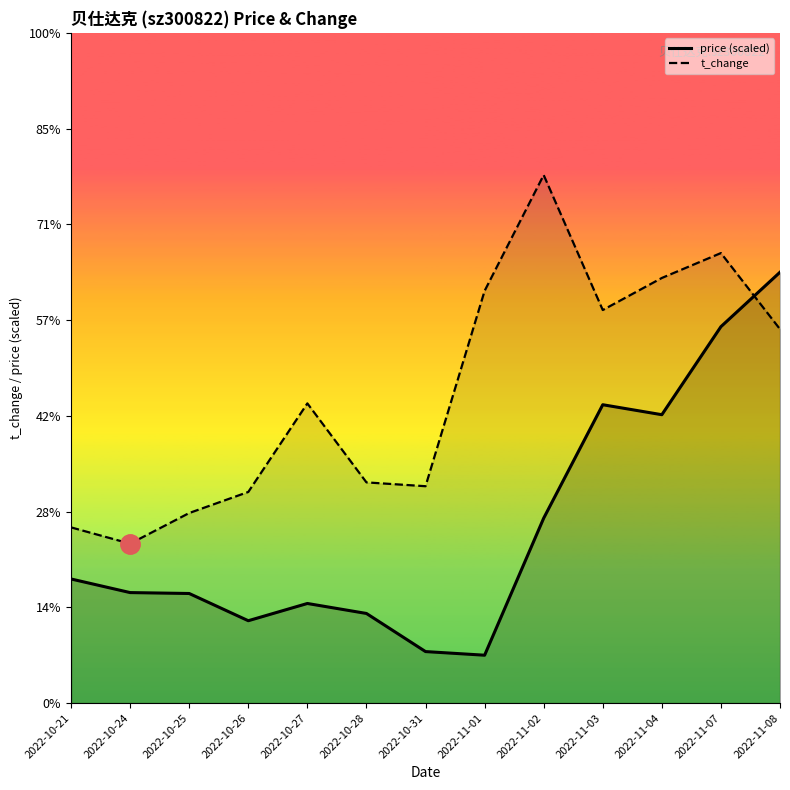

Which series ends up on top after the final intersection of t_change and price?

price